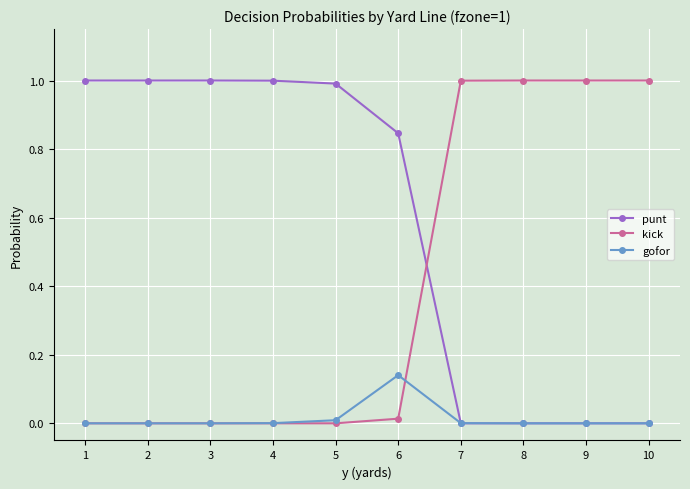

What is the maximum value for punt?

1.0